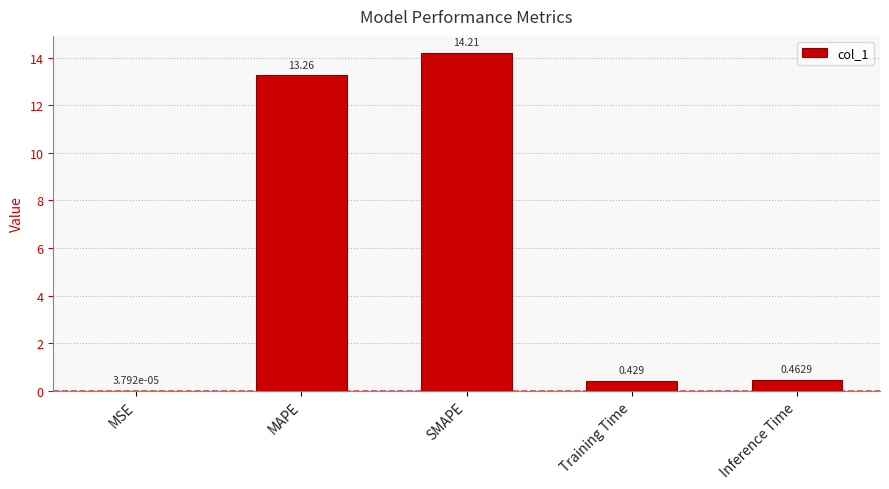

Between Training Time and SMAPE, which is larger?

SMAPE